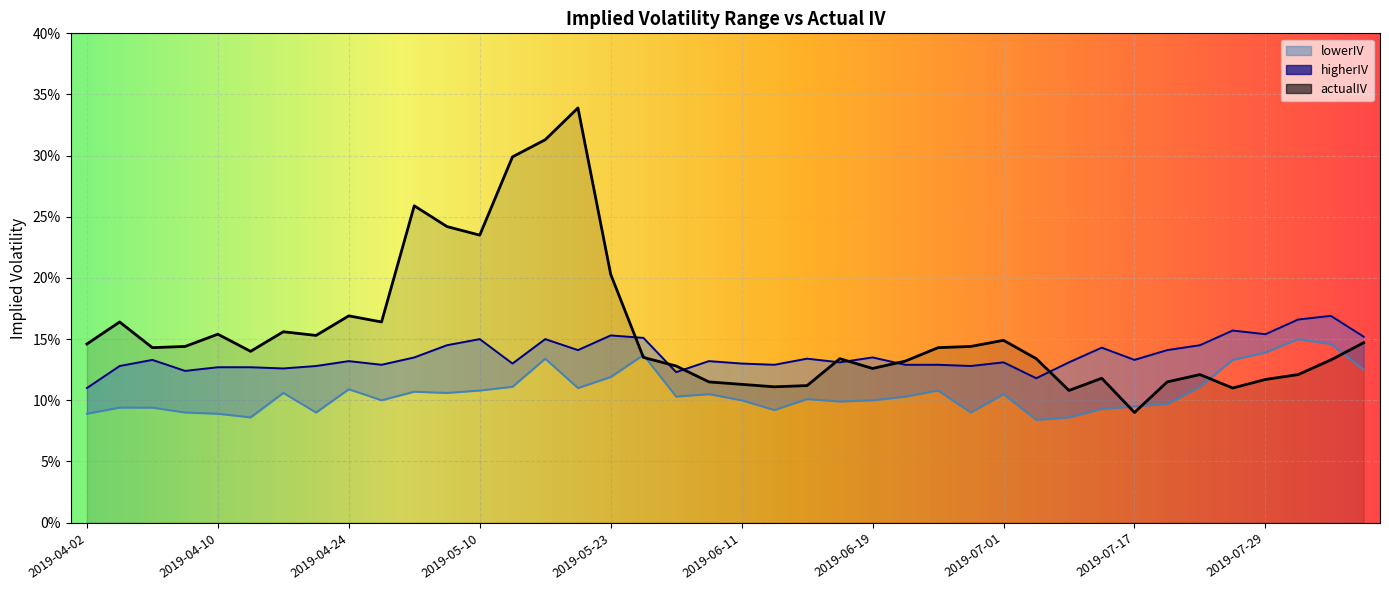

True or false: lowerIV has a value of 0.1 at 2019-07-25.

True